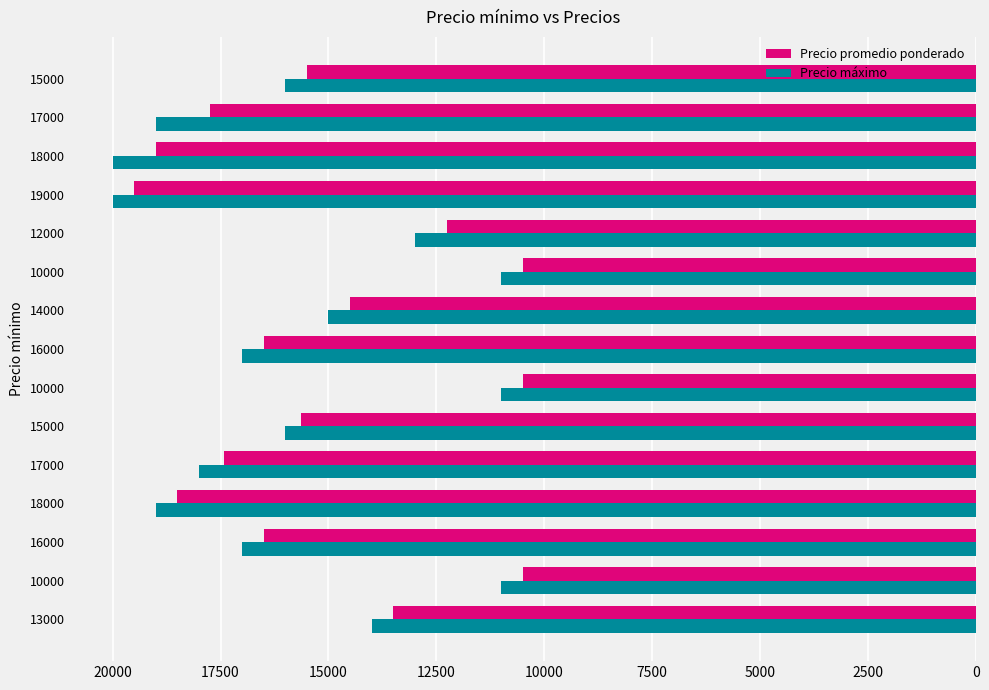

What are all the series names shown in the legend?

Precio promedio ponderado, Precio máximo